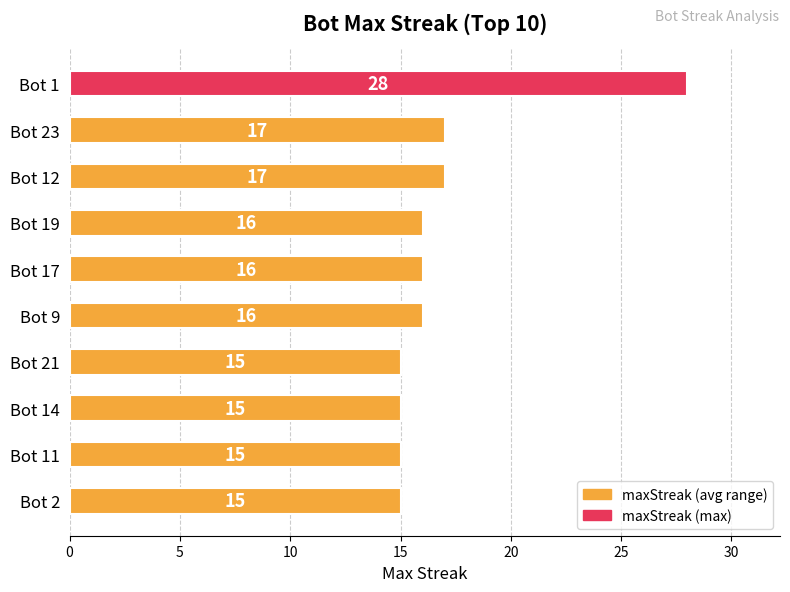

What is the value of the 3rd bar from the top?

17